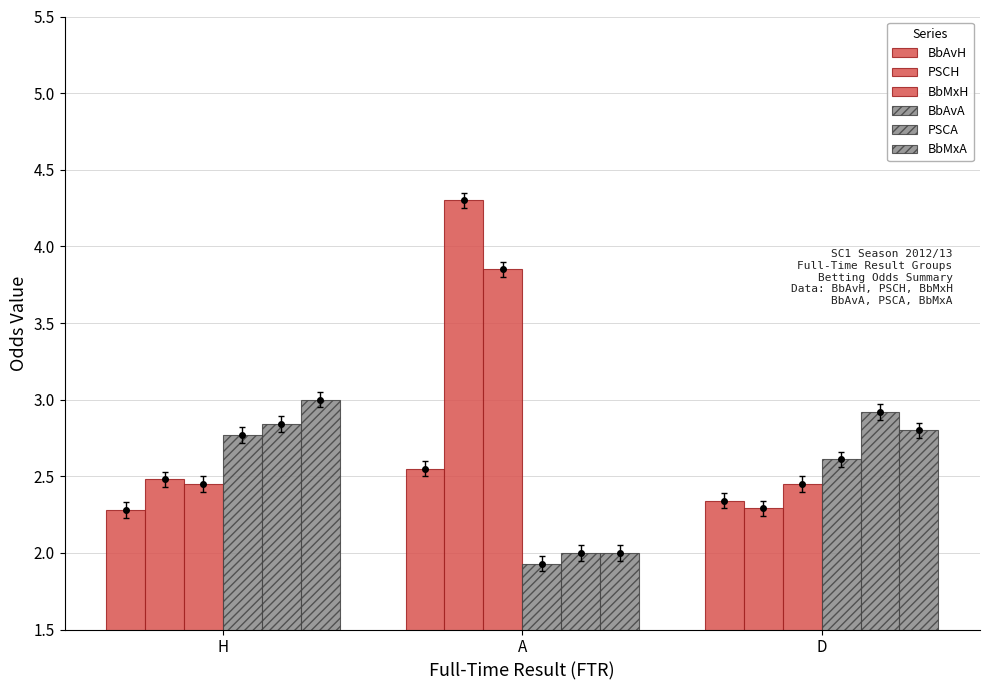

Does the chart contain any negative values?

No